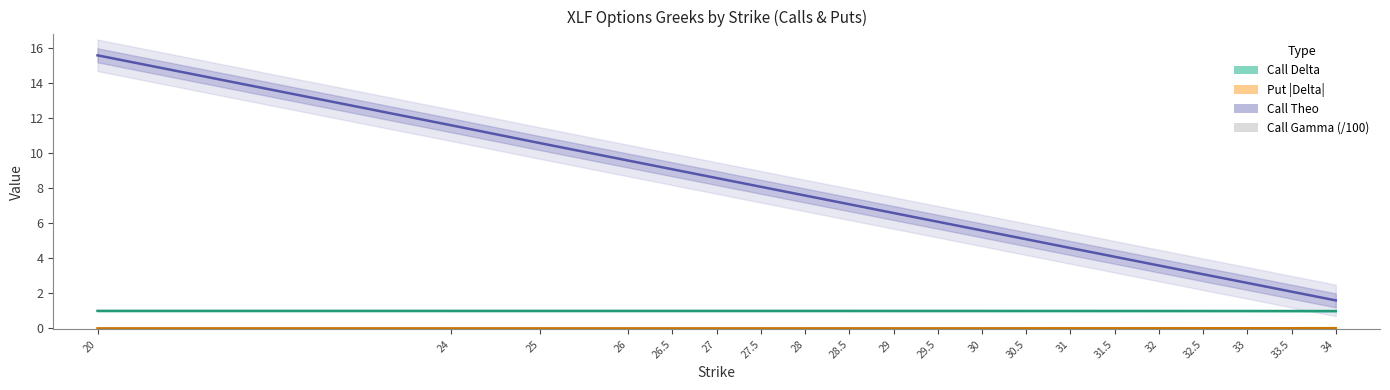

What is the greatest value displayed?

15.6